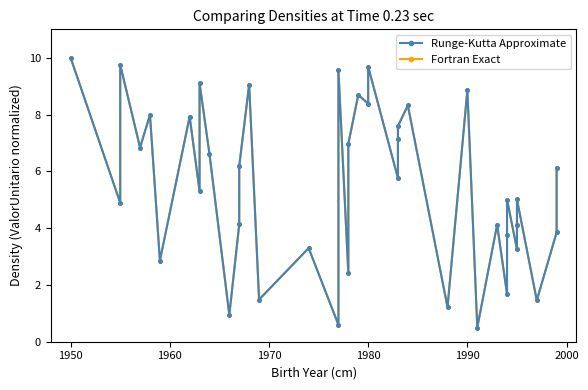

How many lines are shown in the chart?

2